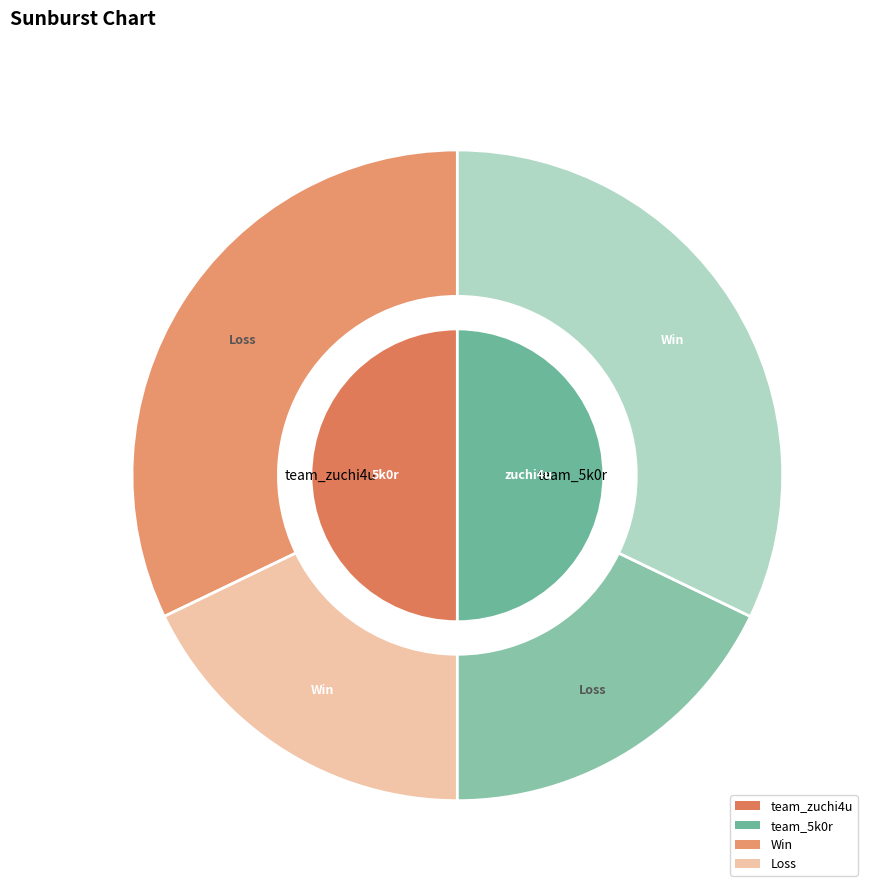

To the nearest percent, what is the combined percentage of team_5k0r and team_zuchi4u?

100%